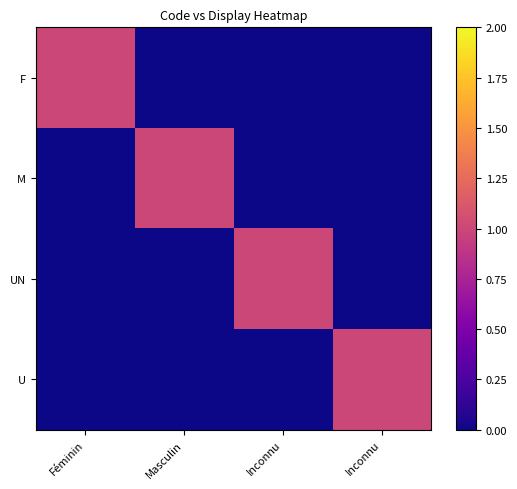

What is the total value across all series at Inconnu?

1